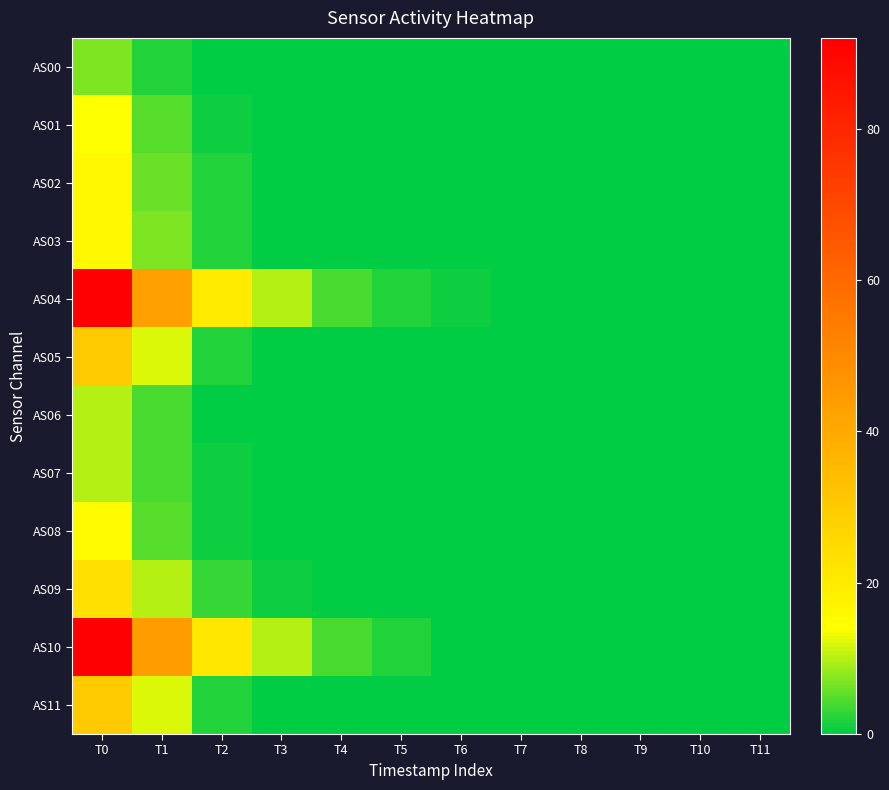

At how many categories does at least one series exceed 1?

6